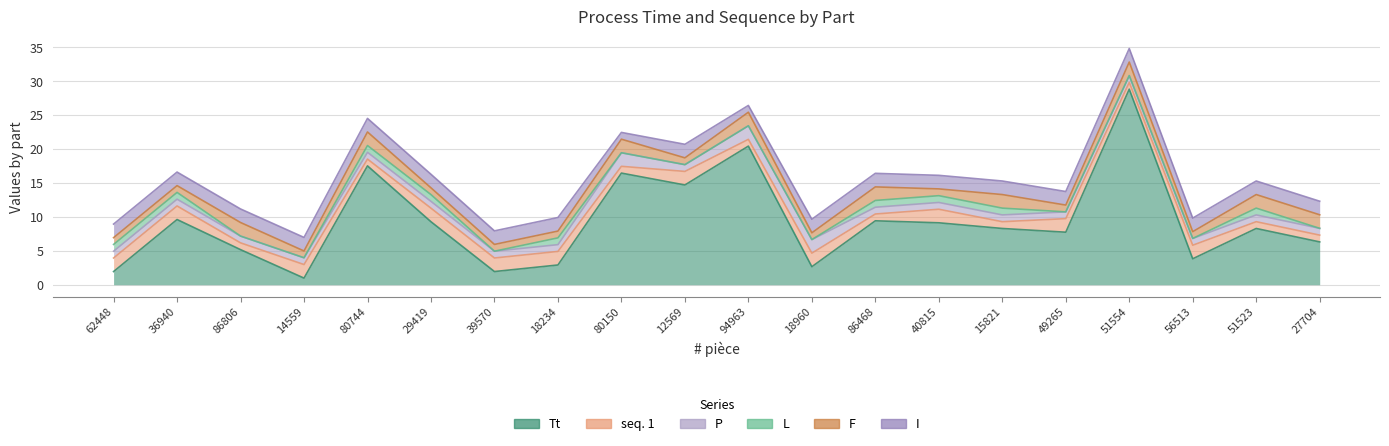

What position from the right is 40815?

7